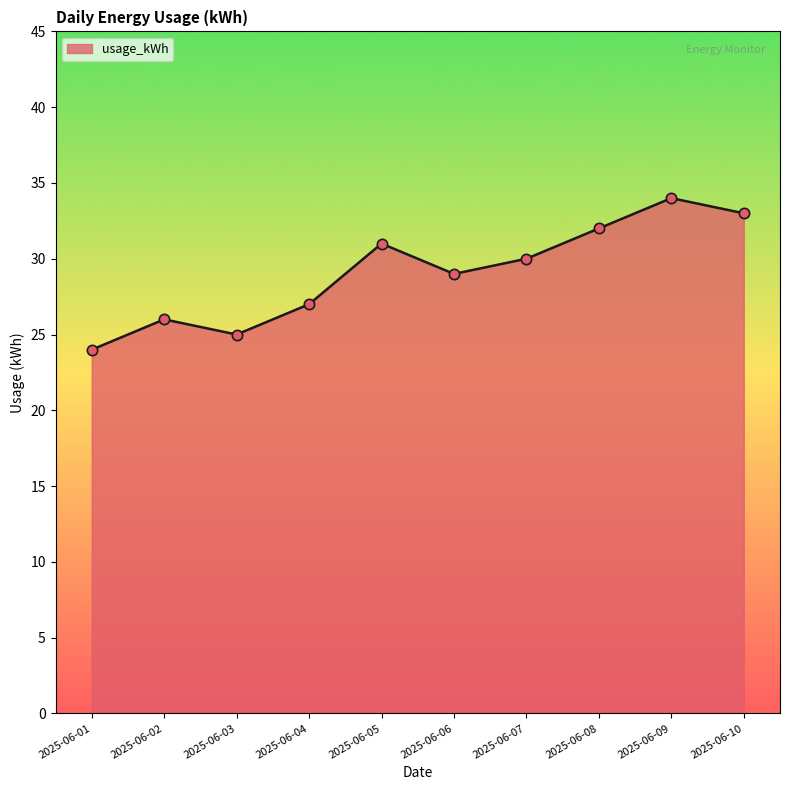

Which has a higher value, 2025-06-03 or 2025-06-08?

2025-06-08